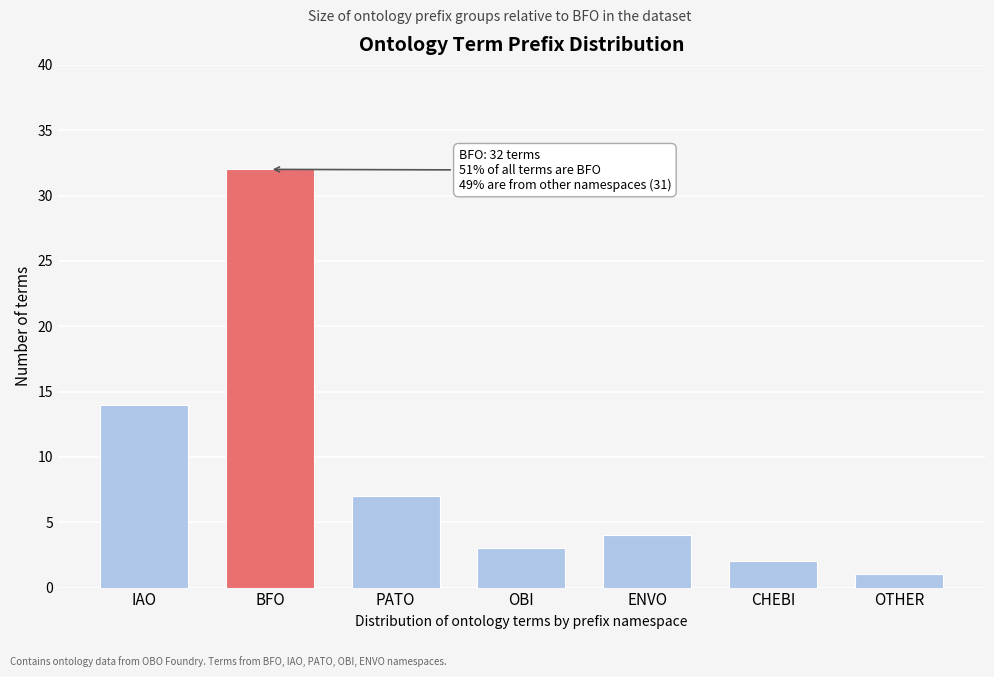

Reading right to left, what are all the values shown in this chart?

OTHER=1	CHEBI=2	ENVO=4	OBI=3	PATO=7	BFO=32	IAO=14